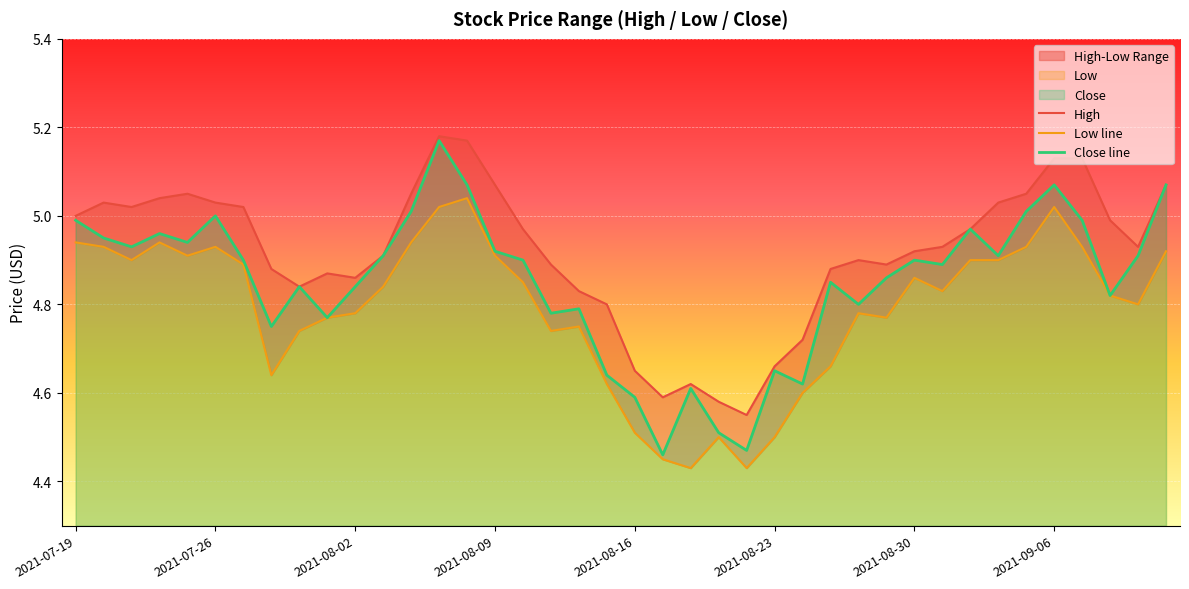

How many interior local peaks does the Low line series have?

8